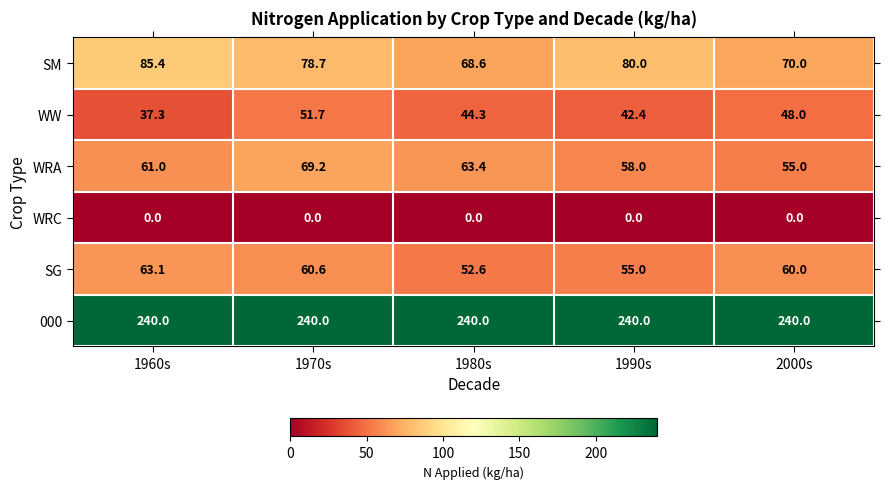

How many data points does each series have?

5